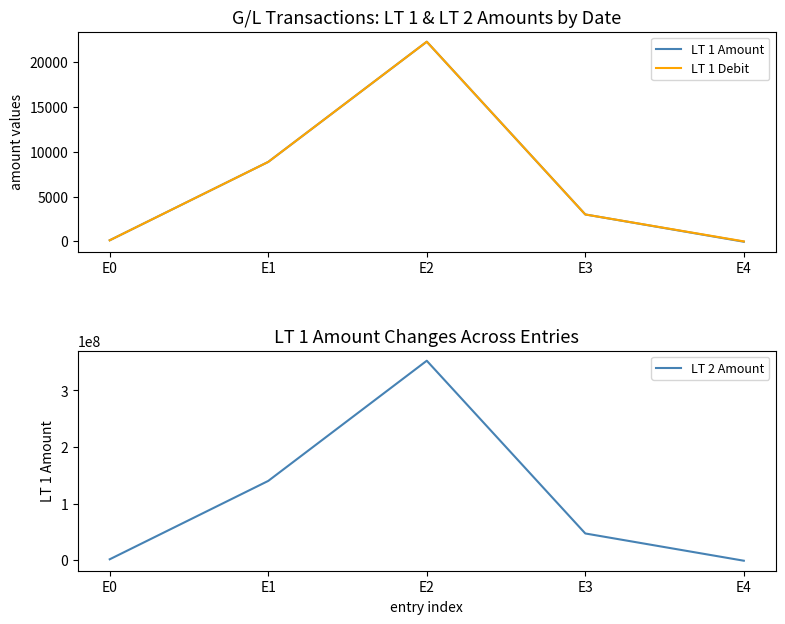

Which series has the widest spread of values?

LT 2 Amount